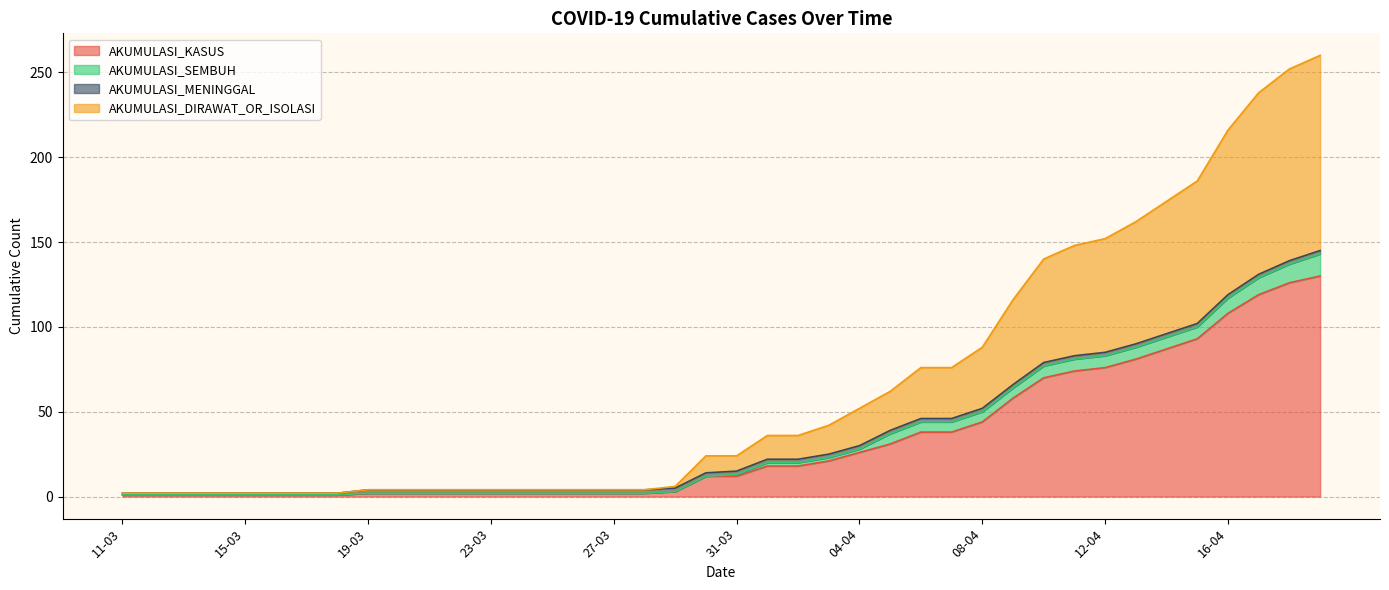

Rank the categories by AKUMULASI_DIRAWAT_OR_ISOLASI value from lowest to highest.

11-03, 12-03, 13-03, 14-03, 15-03, 16-03, 17-03, 18-03, 19-03, 20-03, 21-03, 22-03, 23-03, 24-03, 25-03, 26-03, 27-03, 28-03, 29-03, 30-03, 31-03, 01-04, 02-04, 03-04, 04-04, 05-04, 06-04, 07-04, 08-04, 09-04, 10-04, 11-04, 12-04, 13-04, 14-04, 15-04, 16-04, 17-04, 18-04, 19-04